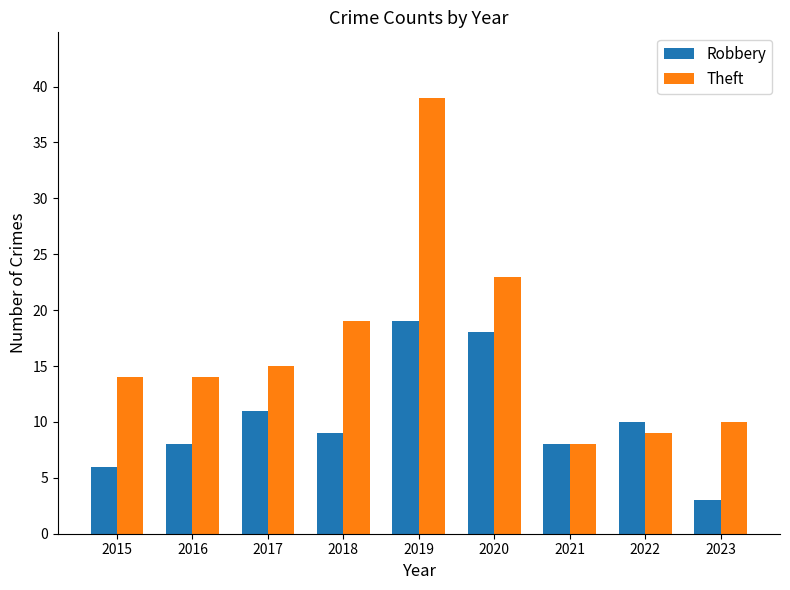

What is the sum of the Theft values at 2023 and 2018?

29